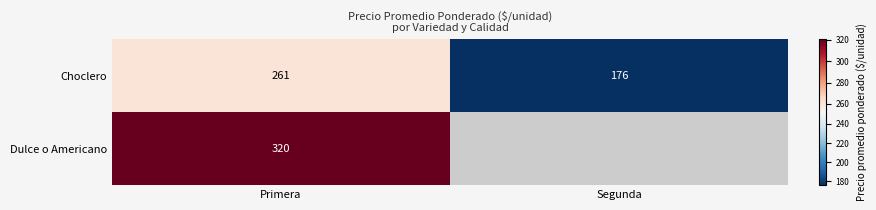

At which label is Choclero closest to 218?

Segunda